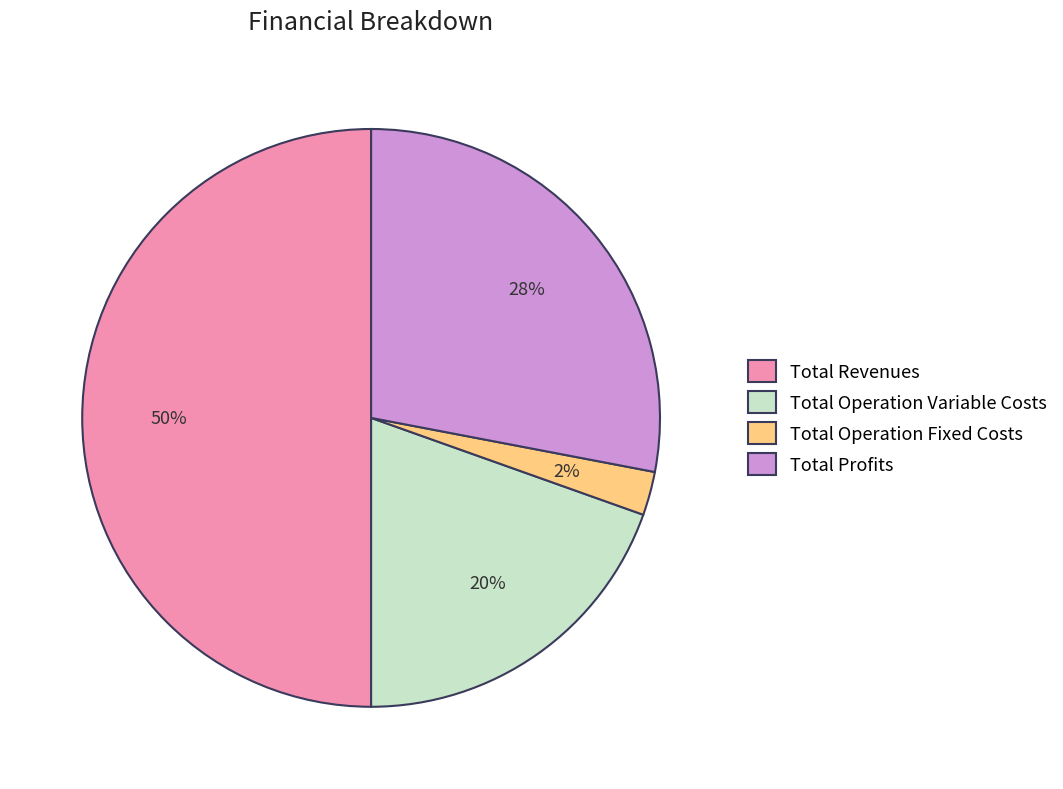

The Total Operation Variable Costs slice represents 20% of the pie. True or false?

True